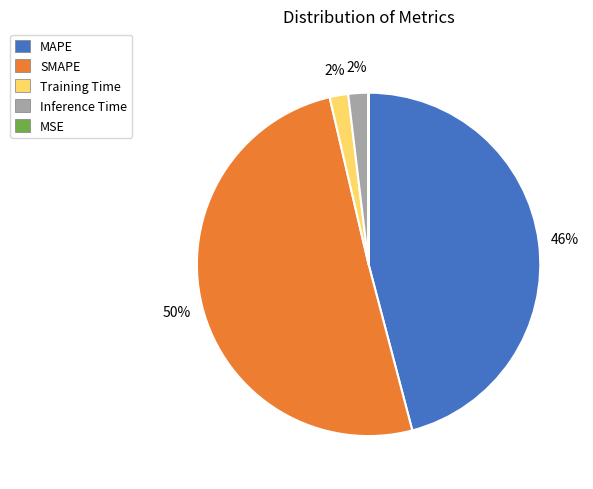

Which category has the biggest portion of the pie?

SMAPE